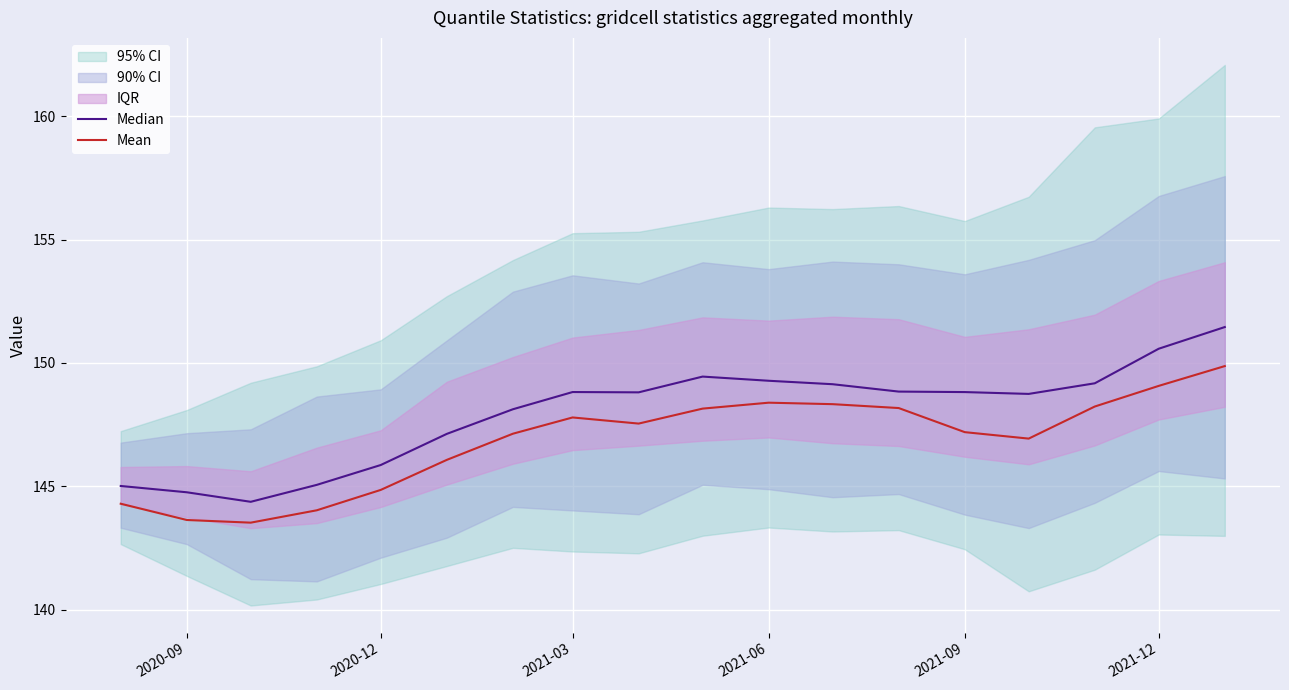

What is the maximum value for Mean?

149.9